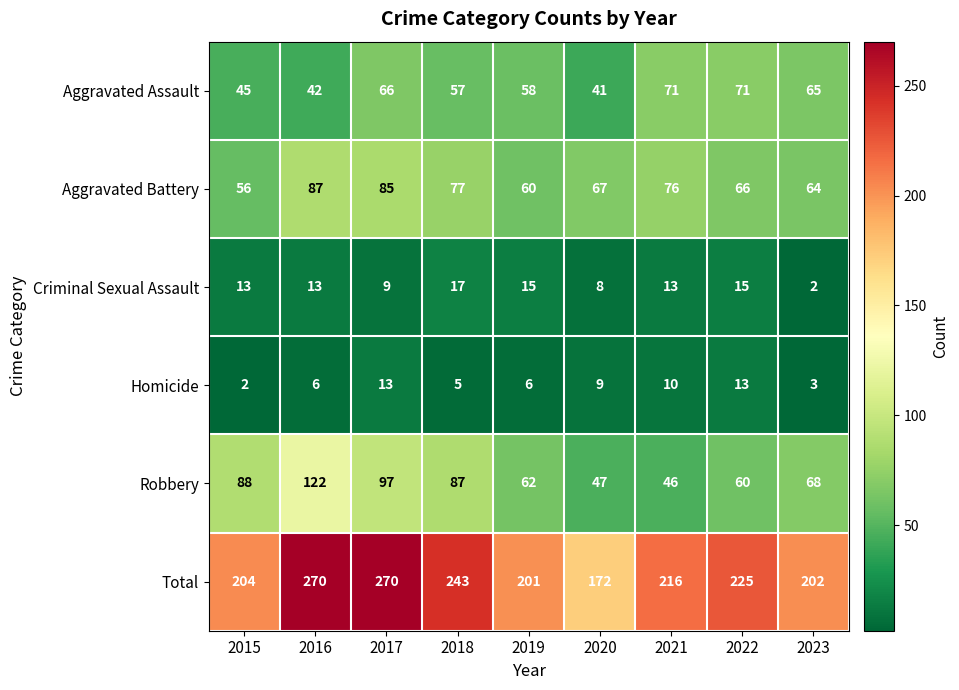

What is the greatest value displayed?

270